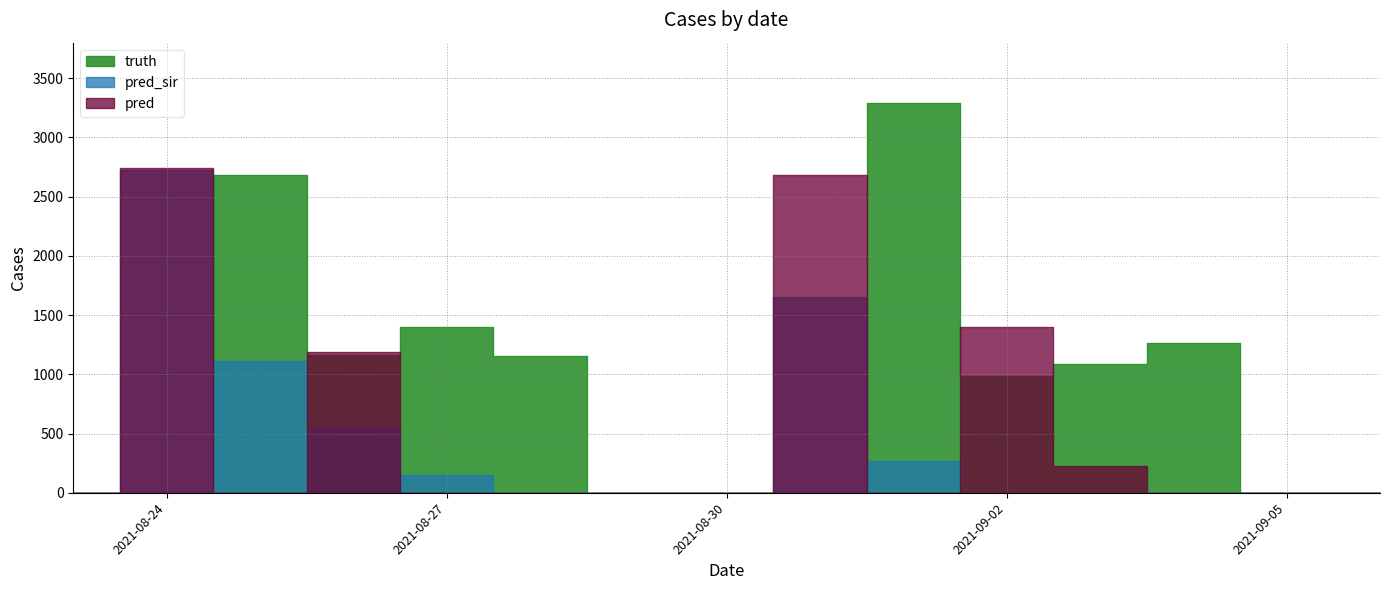

Rank the series at 2021-08-29 from highest to lowest value.

truth, pred_sir, pred